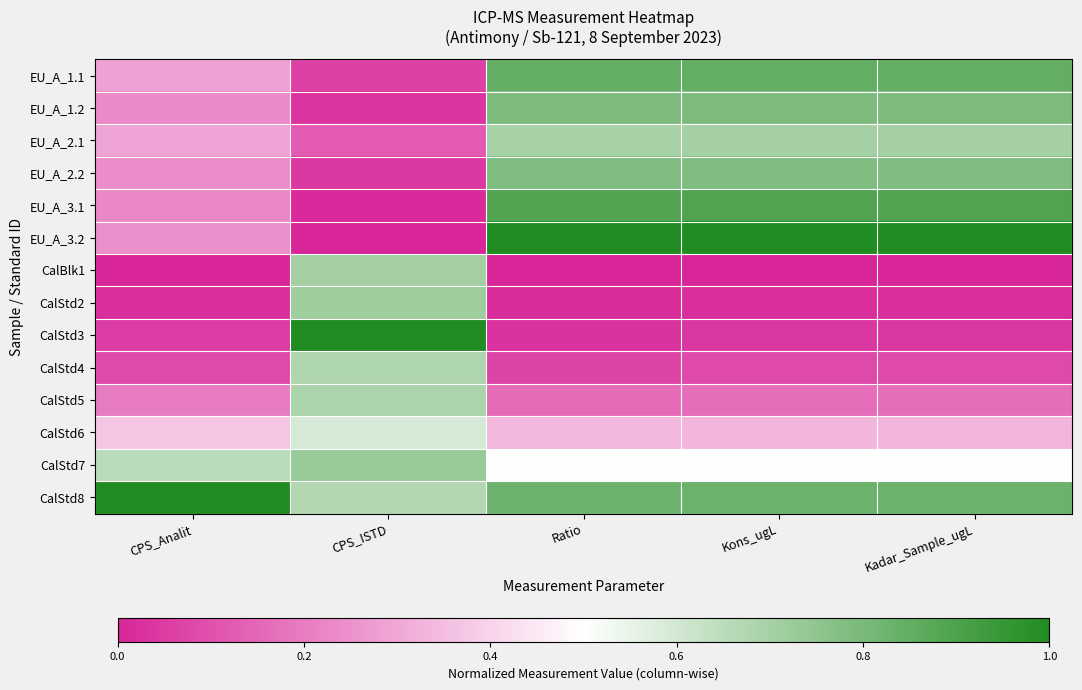

Which series changed the most between CPS_Analit and Ratio?

EU_A_3.2